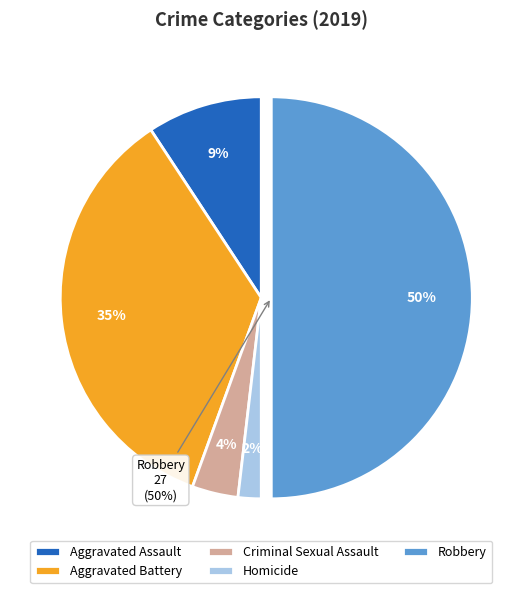

To the nearest percent, what is the difference between the Aggravated Battery and Homicide slice percentages?

33%